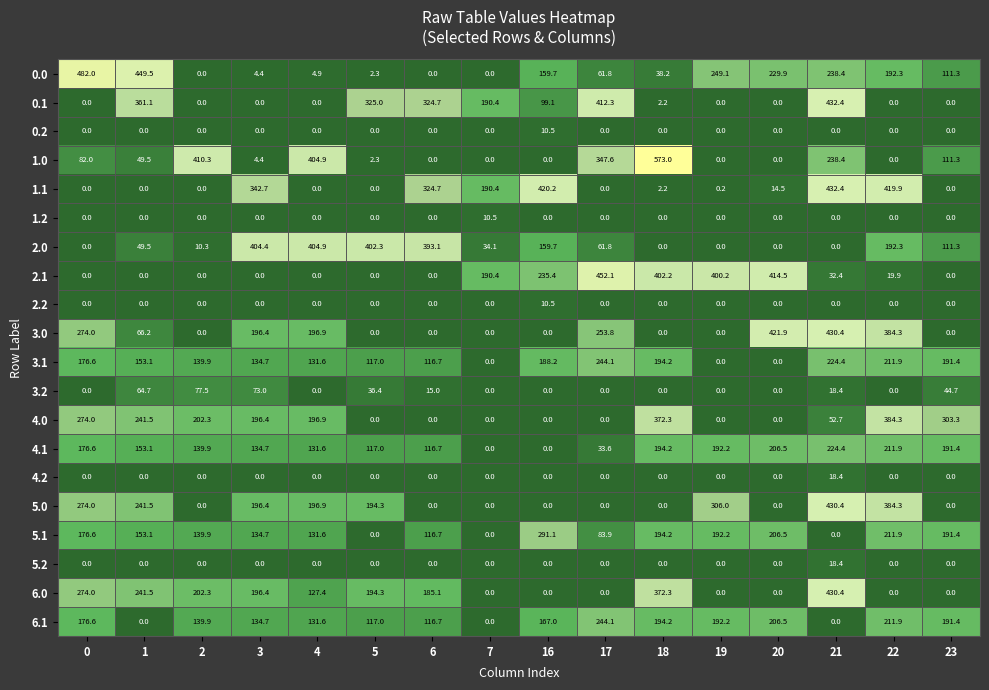

Where is 0.1 nearest to the value 216?

7